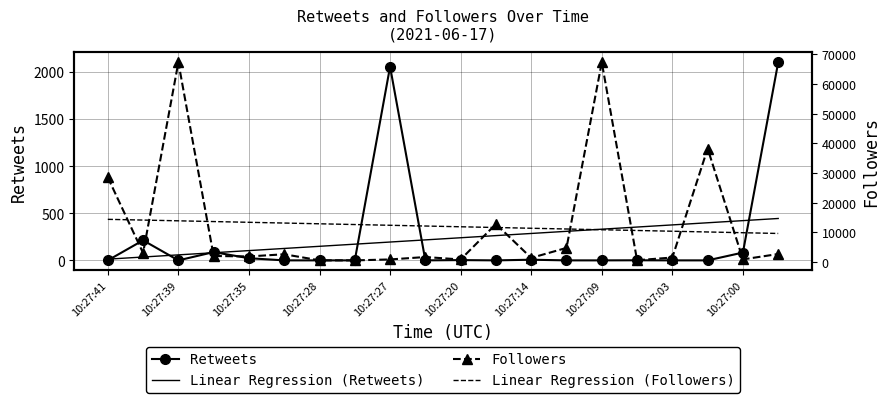

How many interior local peaks does the Followers series have?

6